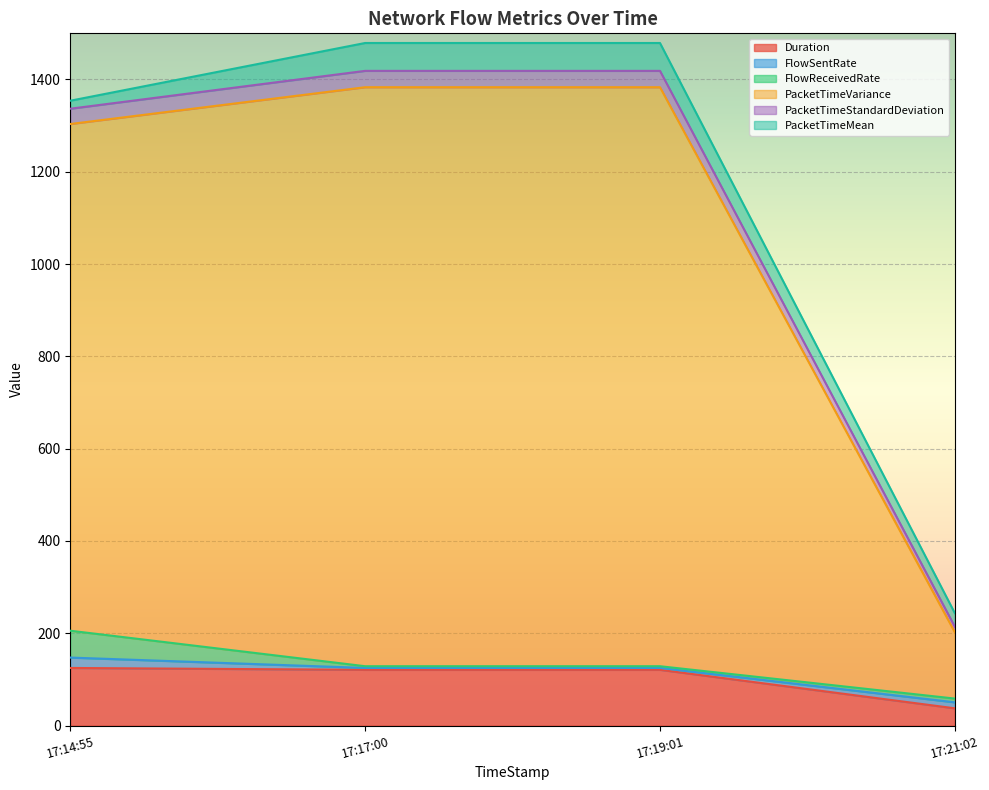

True or false: PacketTimeStandardDeviation and PacketTimeVariance intersect in this chart.

False